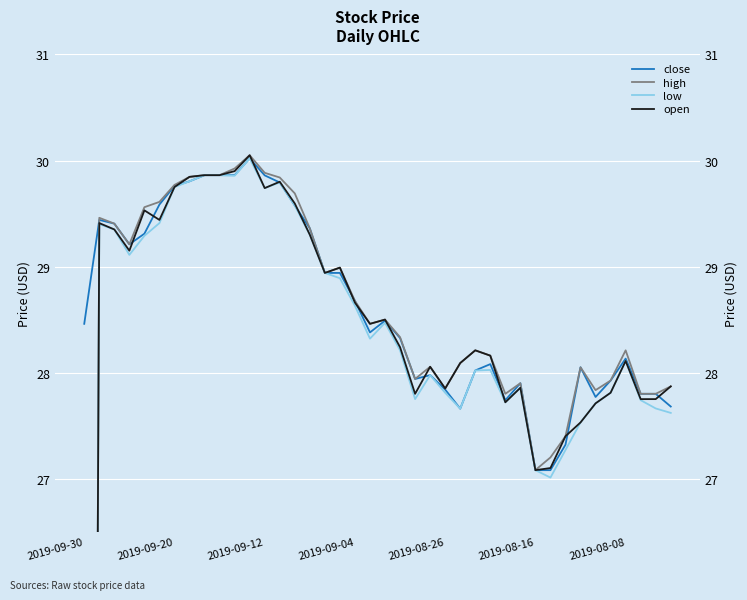

Is the value of close at 2019-08-26 greater than the value of high at 17?

Yes